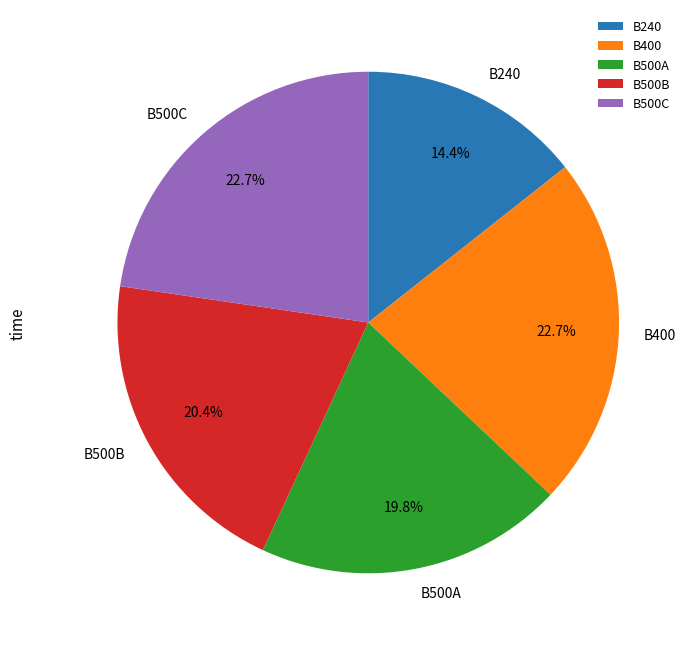

True or false: B400 accounts for 9% of the total.

False